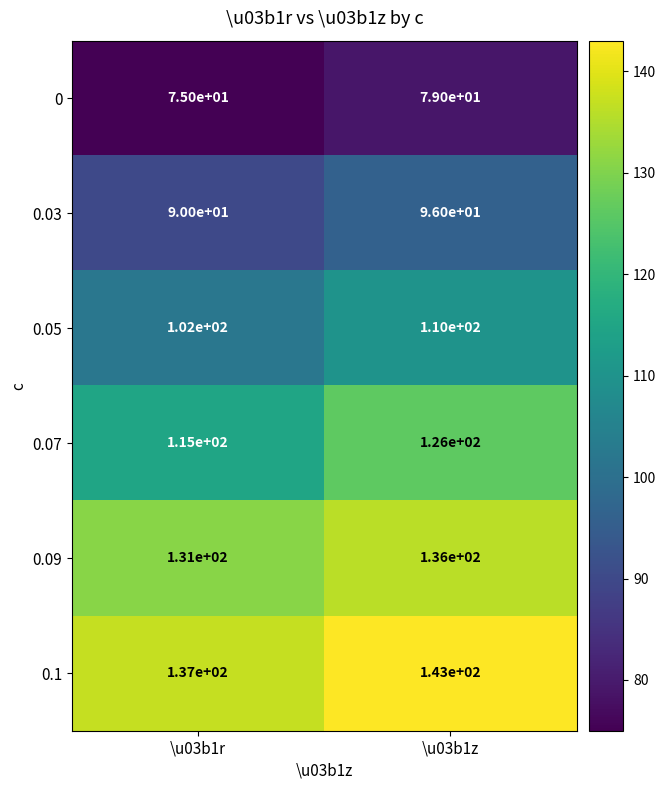

Reading right to left, extract all data points from this chart.

0: \u03b1z=79	\u03b1r=75
0.03: \u03b1z=96	\u03b1r=90
0.05: \u03b1z=110	\u03b1r=102
0.07: \u03b1z=126	\u03b1r=115
0.09: \u03b1z=136	\u03b1r=131
0.1: \u03b1z=143	\u03b1r=137